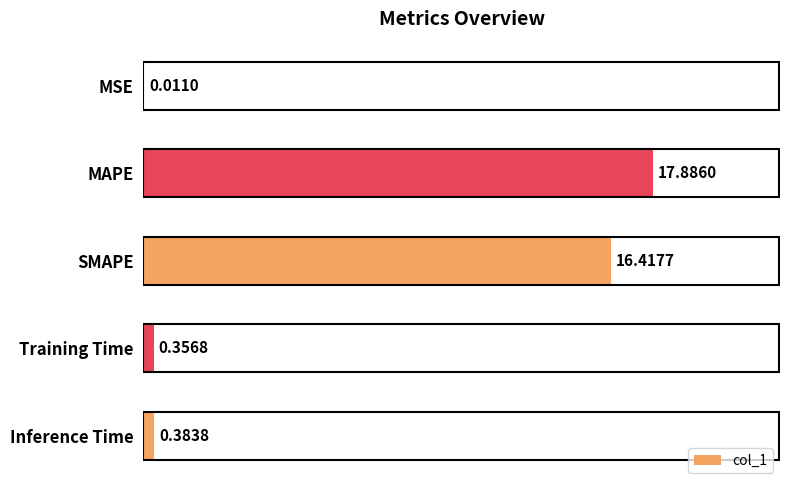

Where is the data nearest to the value 8?

Inference Time